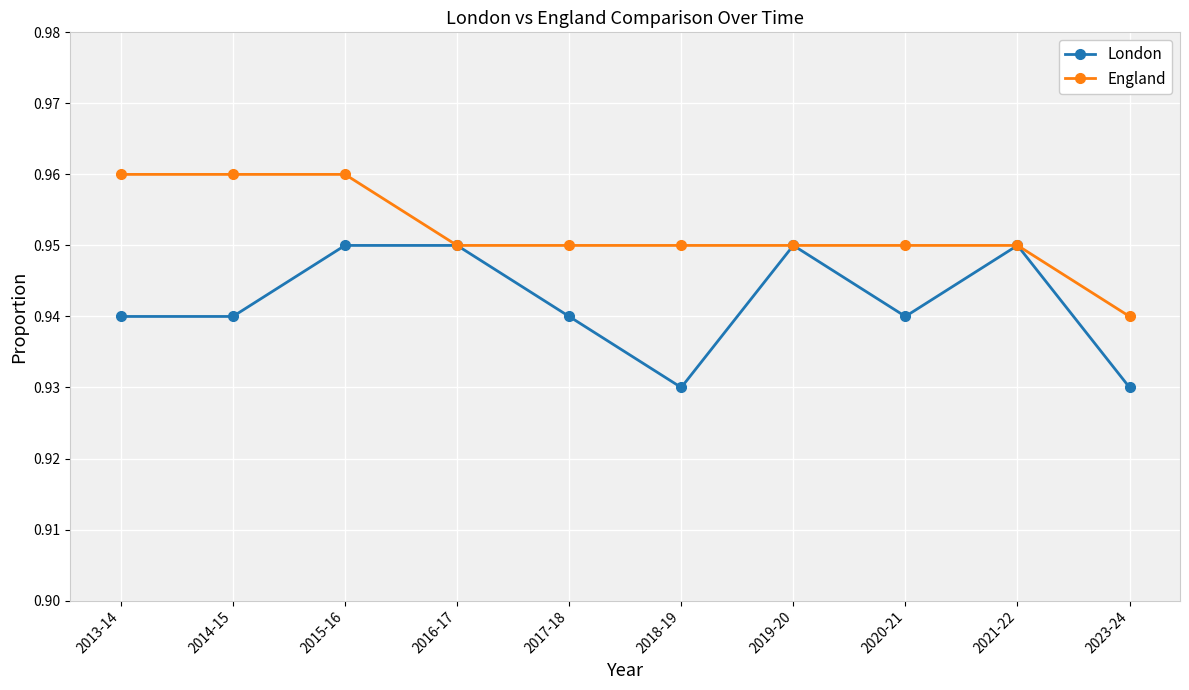

At which label is England closest to 0?

2023-24